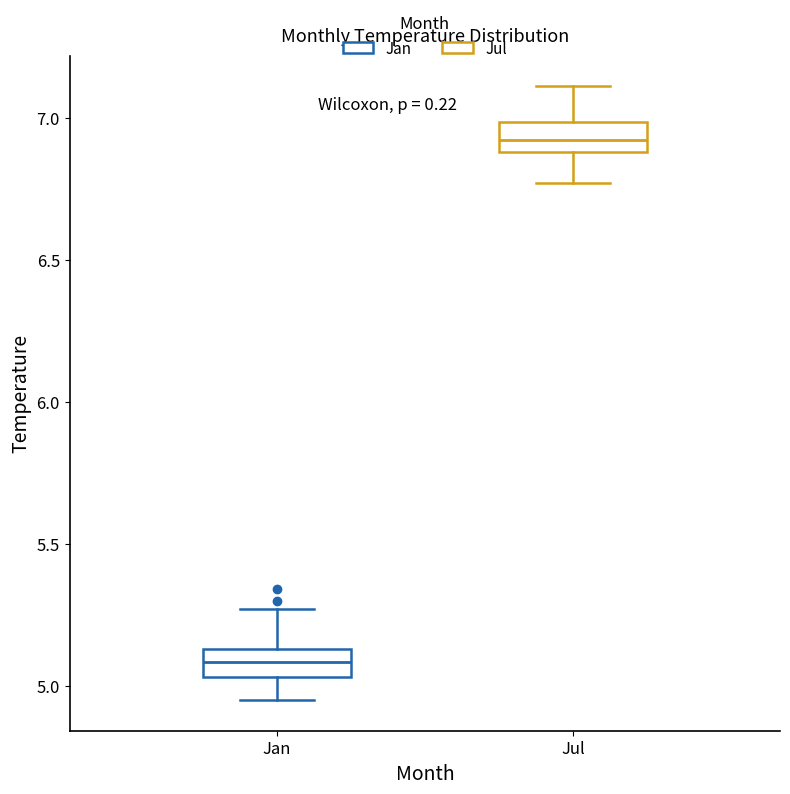

Reading left to right, transcribe this box plot: for each box, give where its median line is, the range the box spans, and where its two whiskers end, as read against the y-axis. The values are not printed on the chart, so give them approximately, as read against the axis.

Jan: median 5.10, box 5.05 to 5.15, whiskers 4.95 to 5.25
Jul: median 6.90 (inside the box), box 6.90 to 7.00, whiskers 6.75 to 7.10